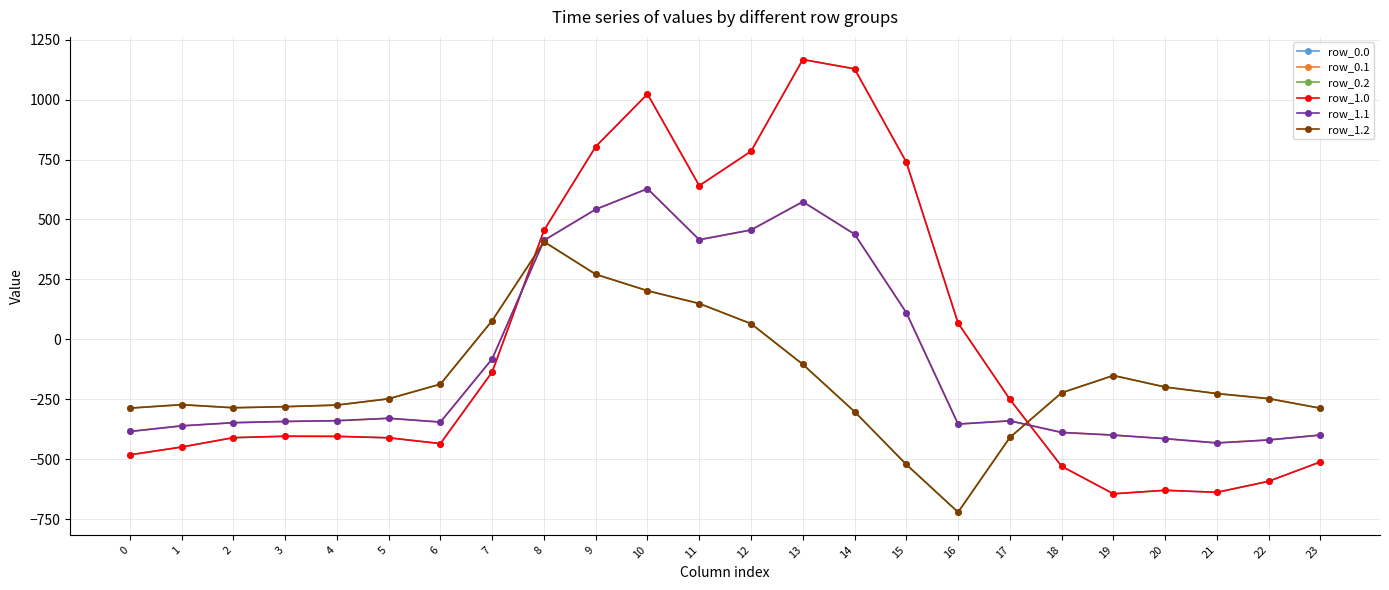

Which series changed the most between 11 and 12?

row_0.0